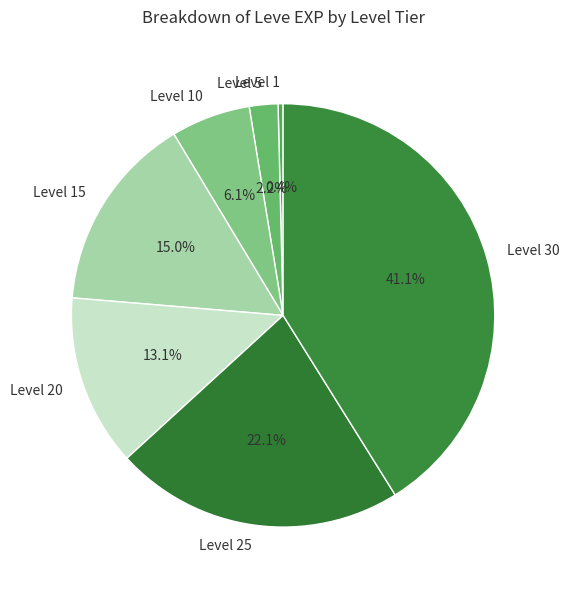

To the nearest percent, what is the difference between the Level 20 and Level 5 slice percentages?

11%